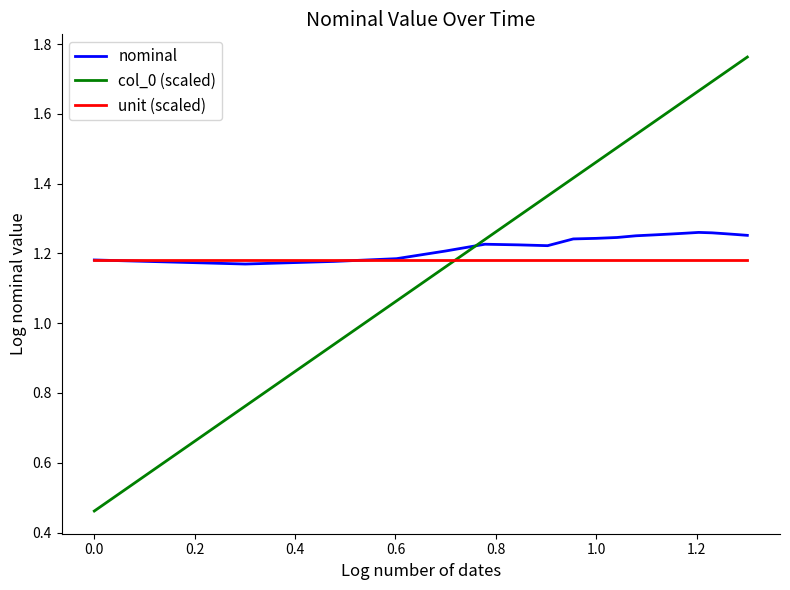

Which series has the largest total across all categories?

col_0 (scaled)